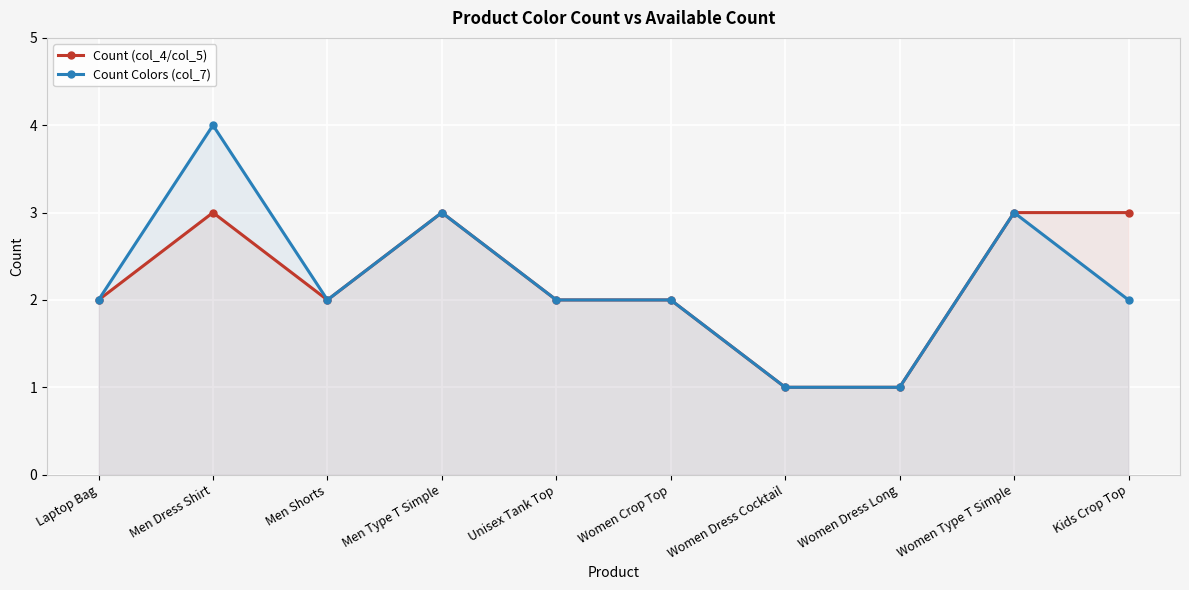

What is the difference between the Count (col_4/col_5) values at Women Type T Simple and Women Dress Cocktail?

2